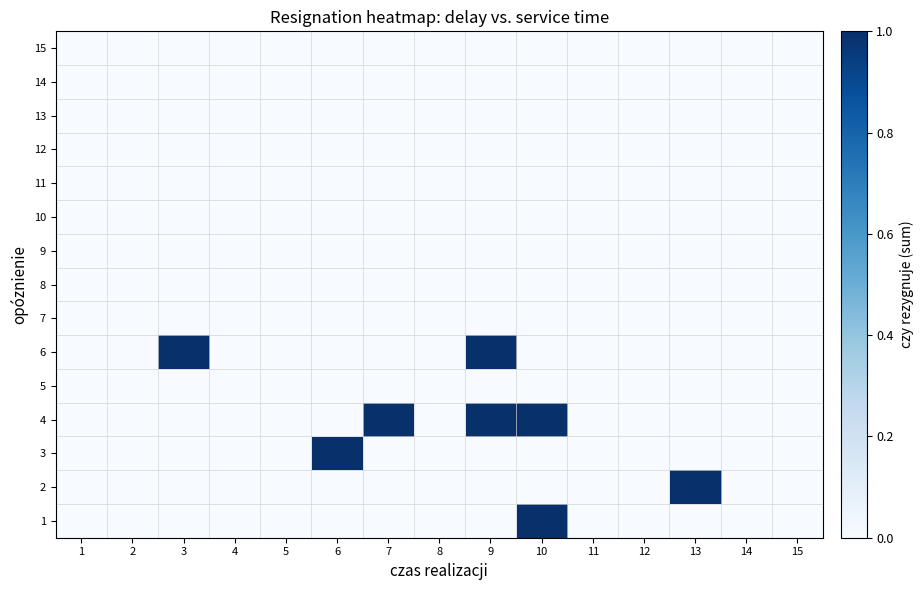

Which has a higher value, 1 or 14?

1